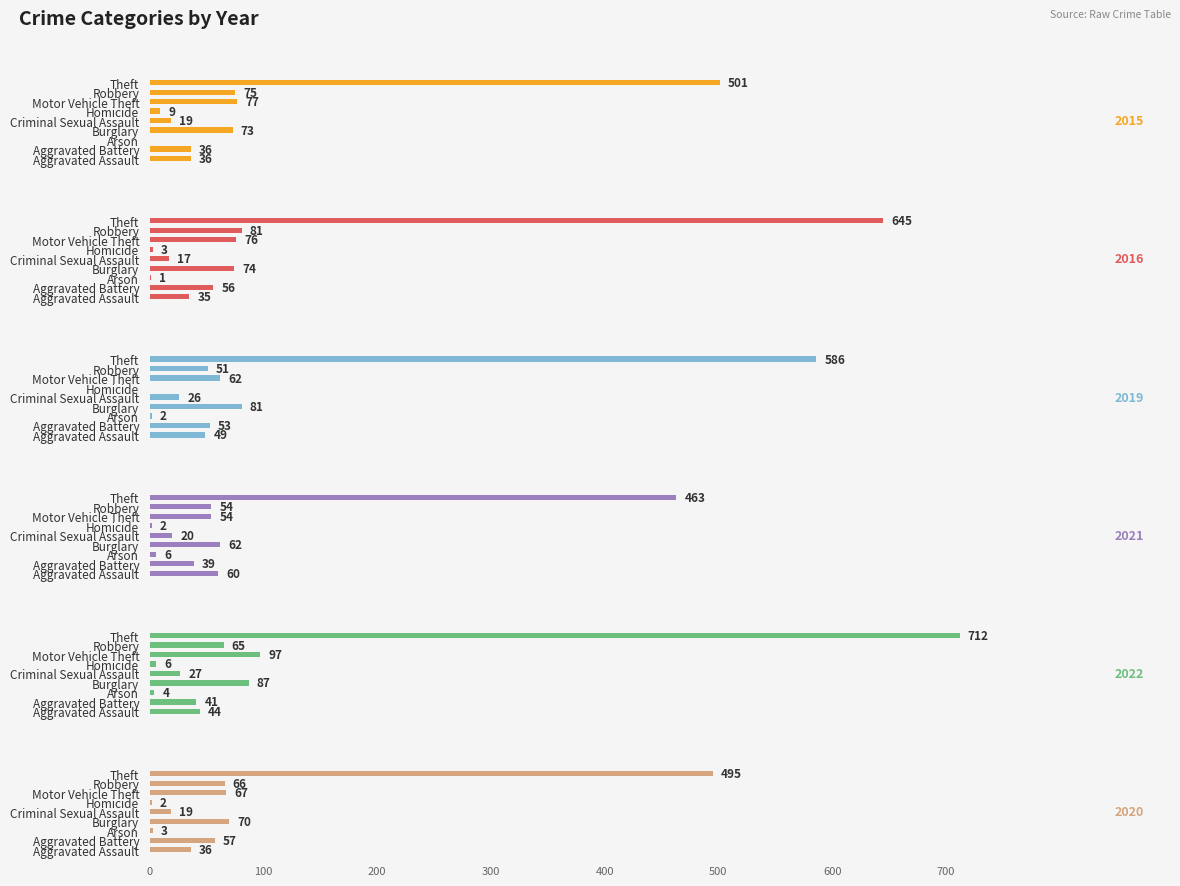

How many values in the 2021 series are below 54?

4